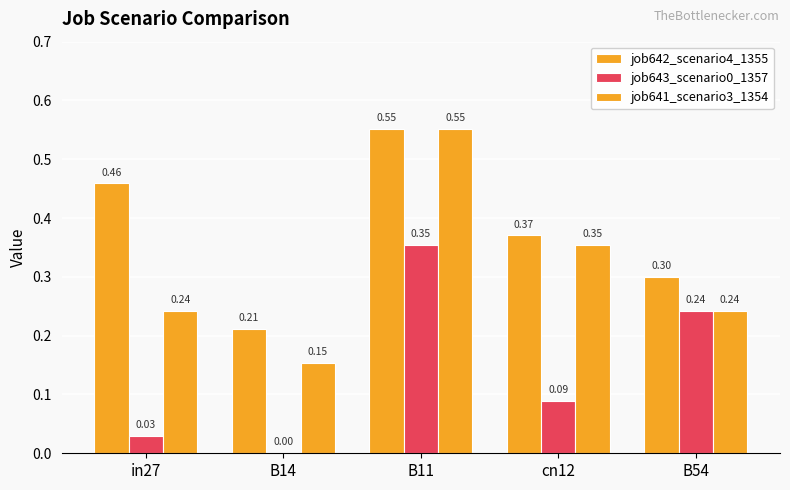

What is the value of the job641_scenario3_1354 bar at the 1st from the left?

0.2